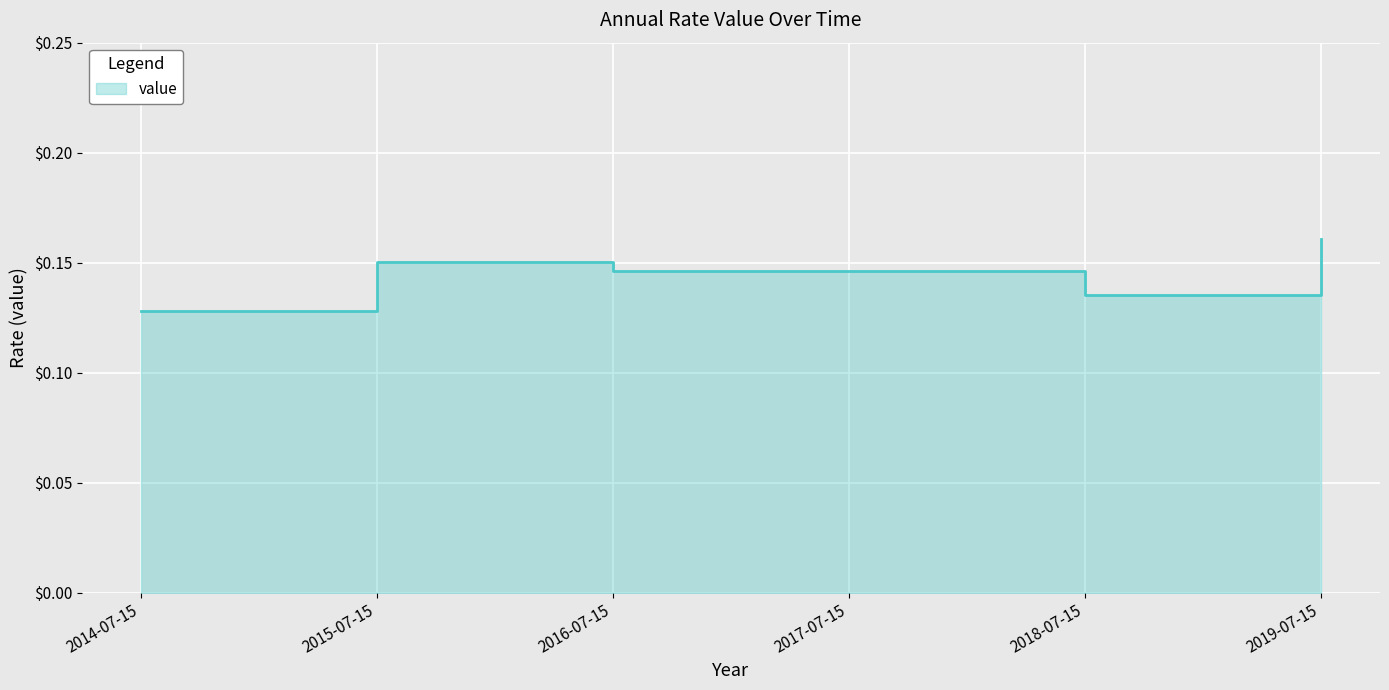

Reading left to right, what are all the values shown in this chart?

0.1	0.2	0.1	0.1	0.1	0.2